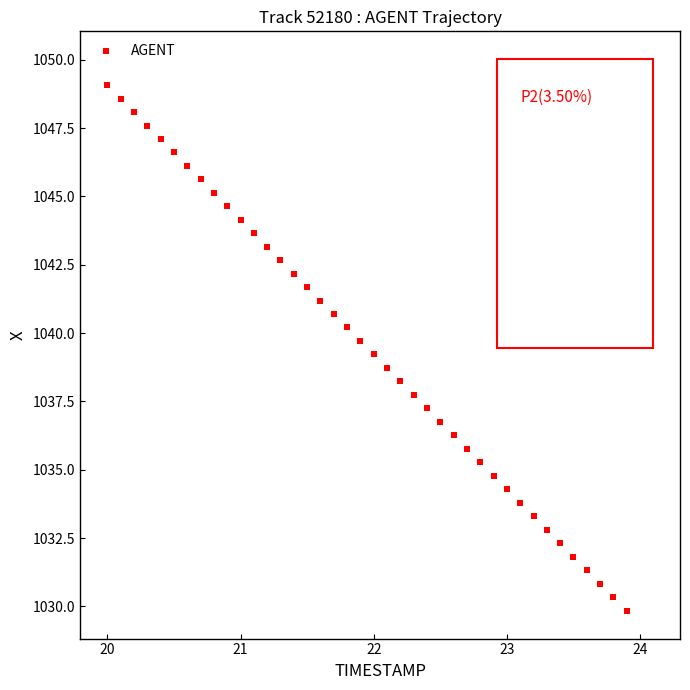

What is the range of Y values (max minus min)?

19.2